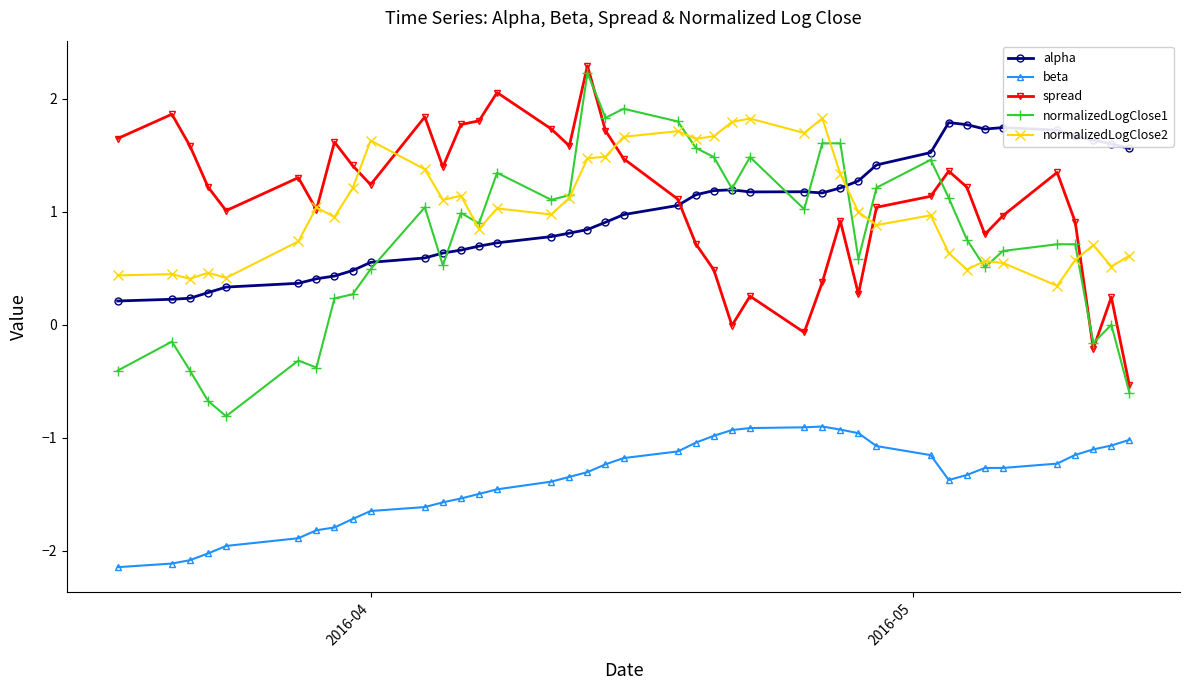

What is the highest value of the spread series?

2.3